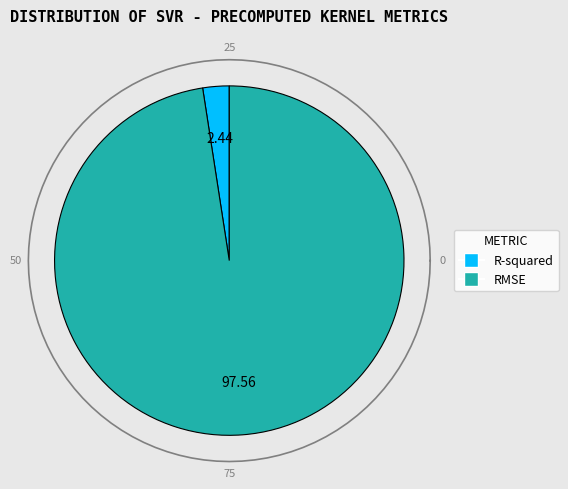

To the nearest percent, what is the average slice percentage?

50%